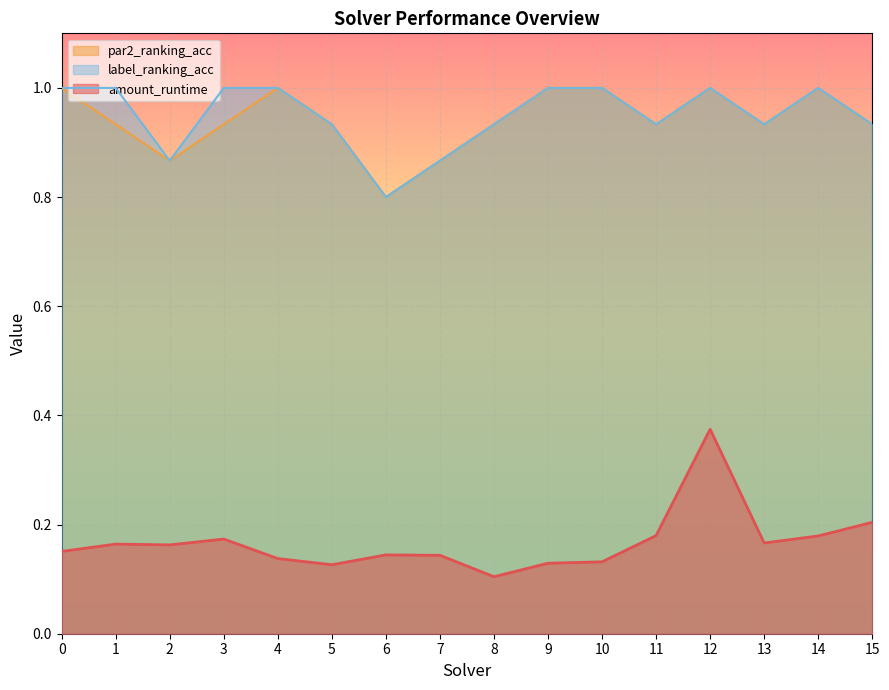

What is the maximum value shown in the chart?

1.0